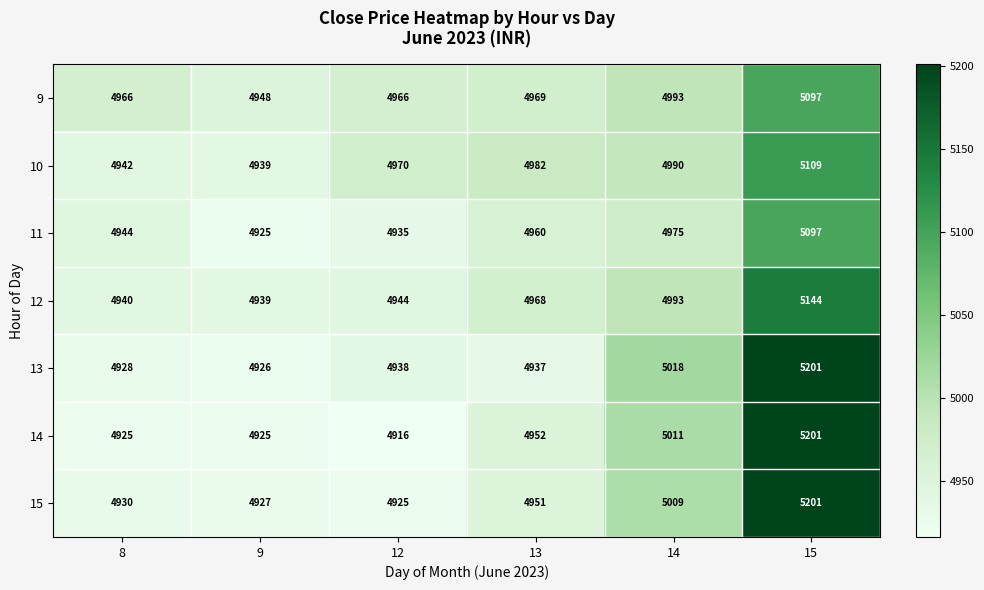

Is it true that 12 equals 8079 at 13?

False